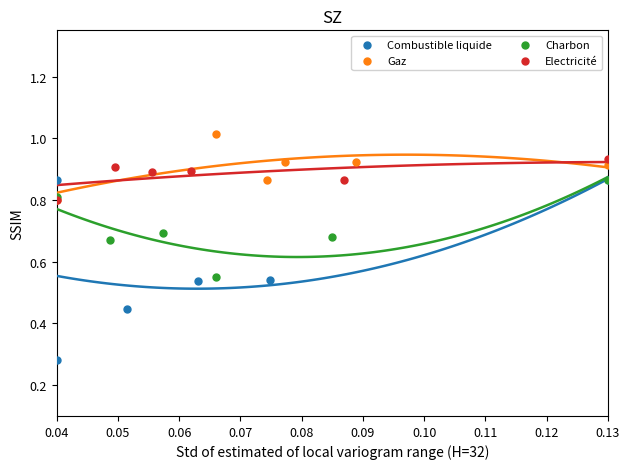

Which series contains the lowest Y value?

Combustible liquide